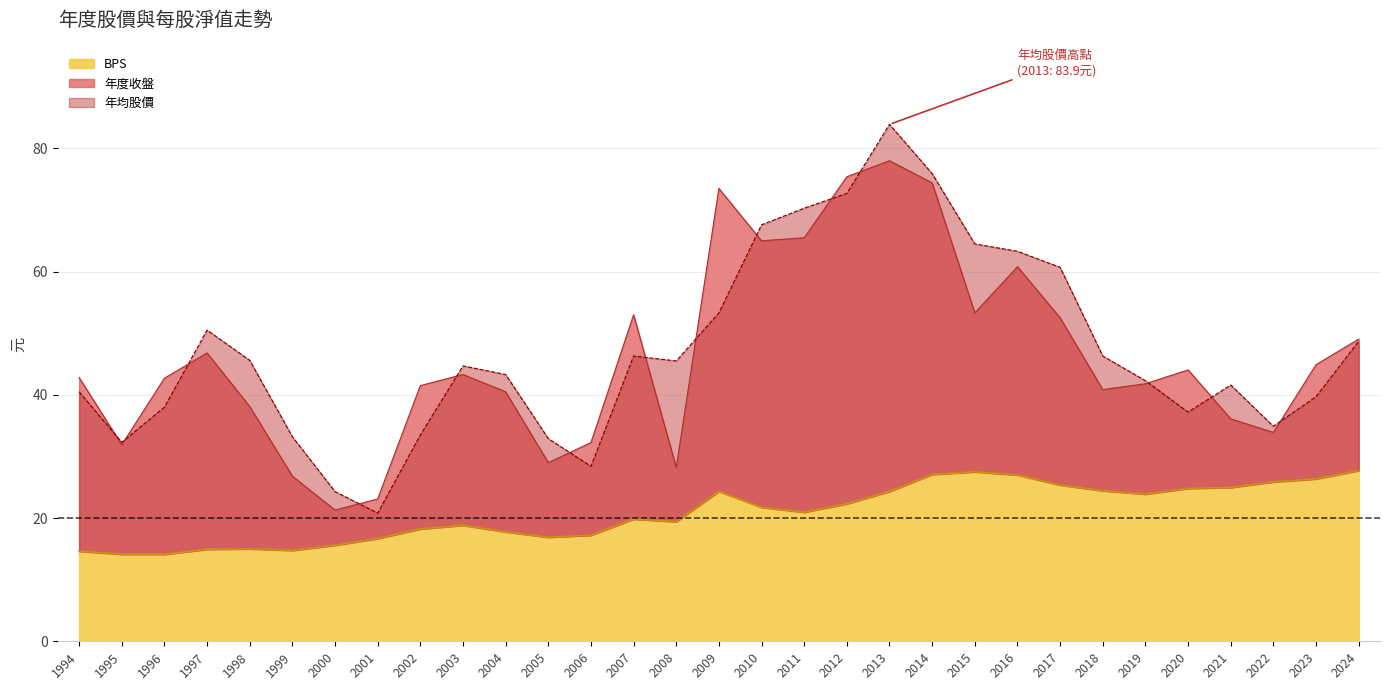

Which has a higher value, 2000 or 2009?

2009